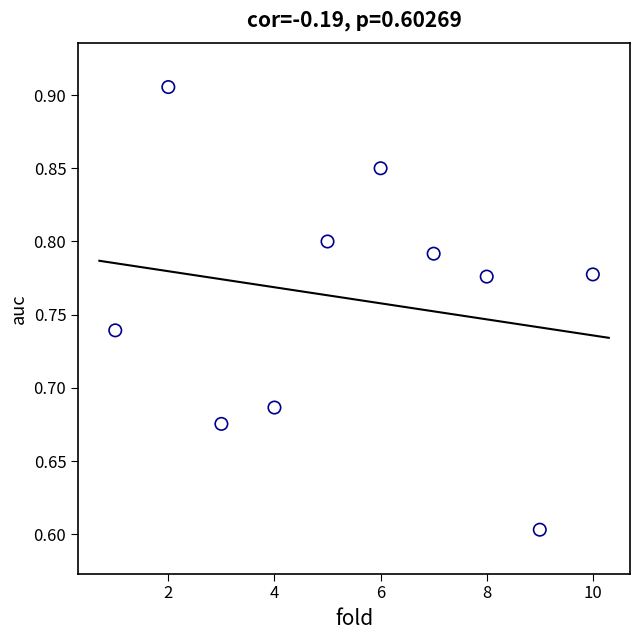

What is the range of X values (max minus min)?

9.0